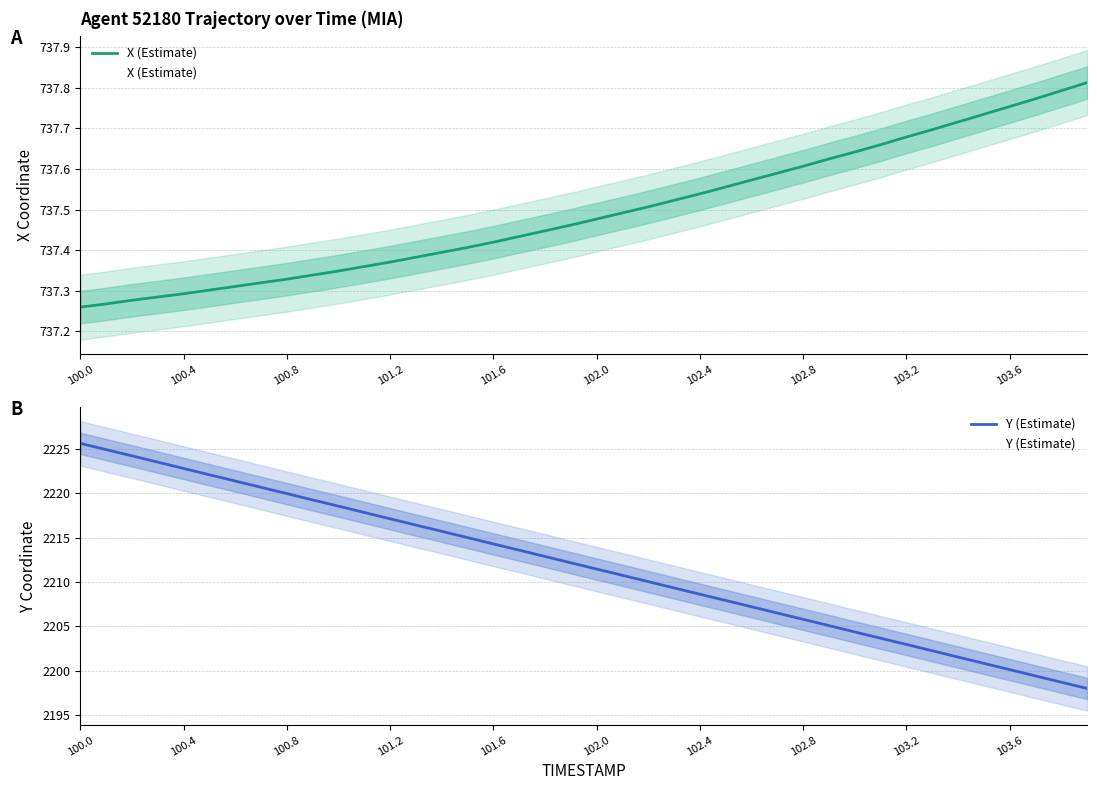

What is the lowest value of the Y (Estimate) series?

2198.0